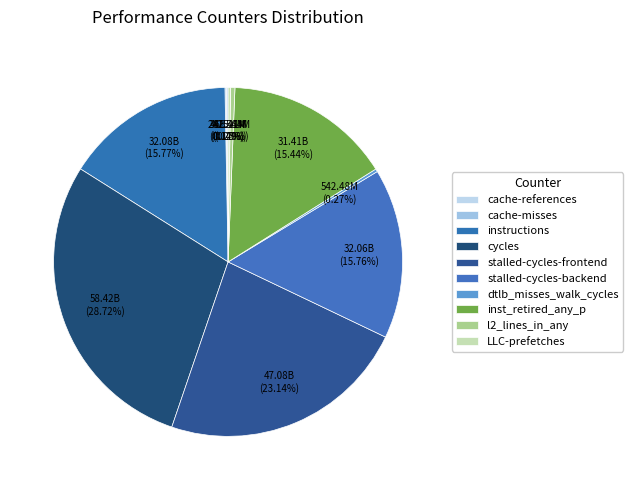

Between inst_retired_any_p and cycles, which is larger?

cycles